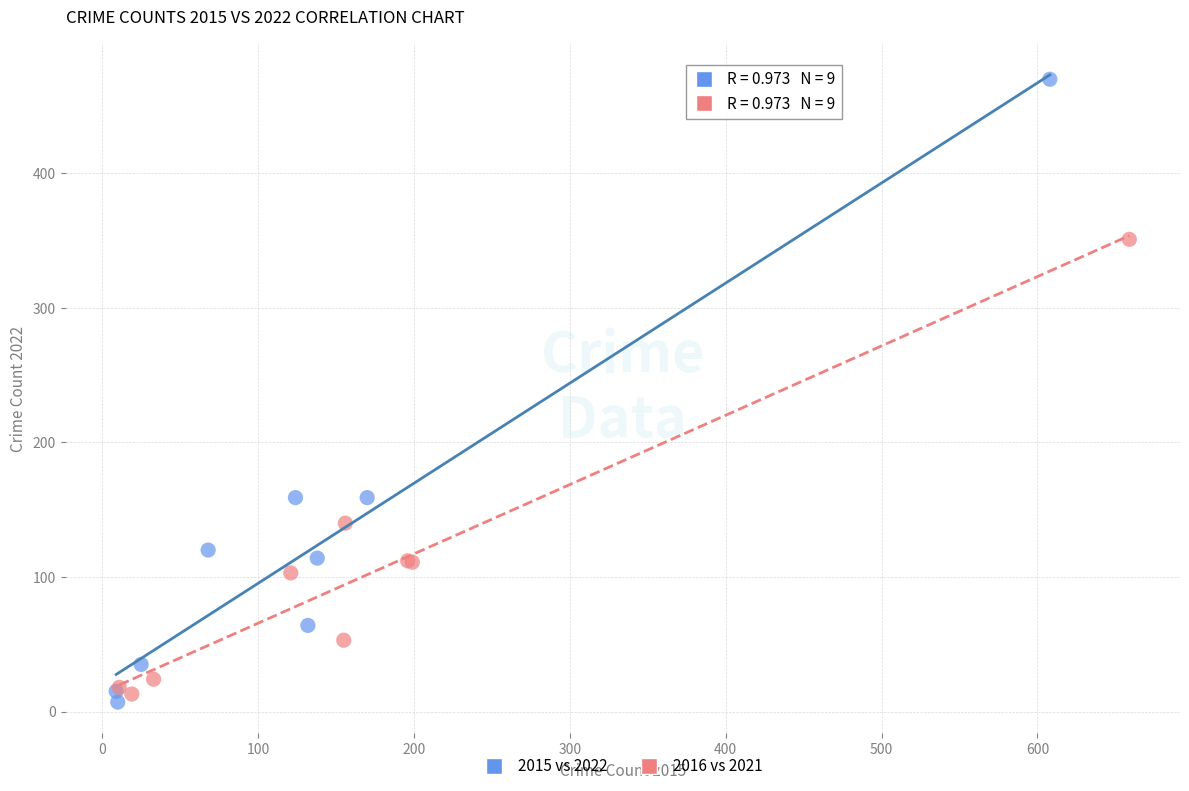

Which series has the largest Y range (max minus min)?

2015 vs 2022